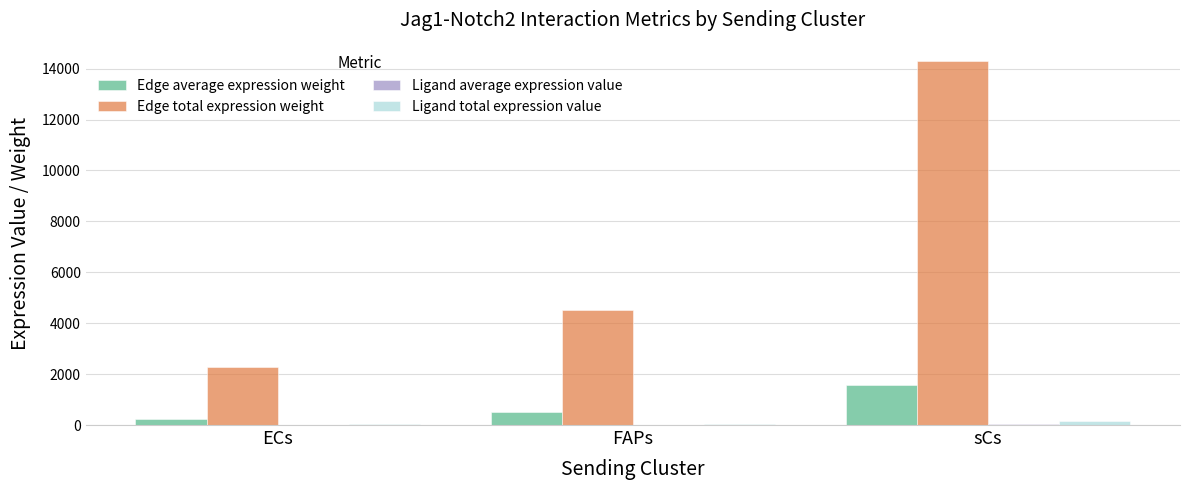

What is the highest value of the Edge total expression weight series?

14306.3